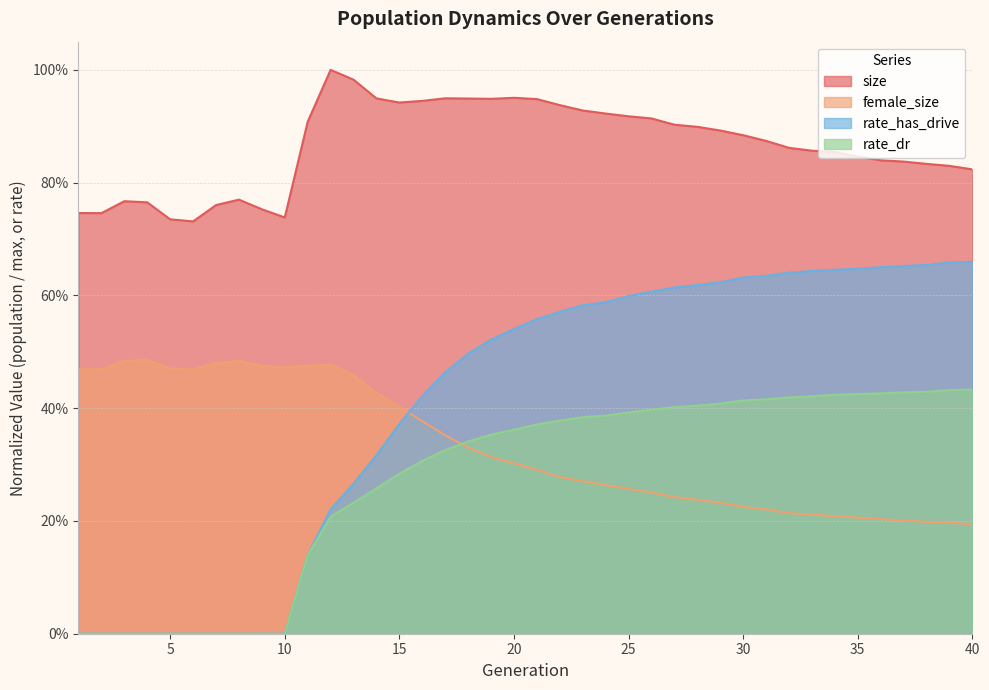

The rate_has_drive series shows 0.0 at 3. True or false?

True